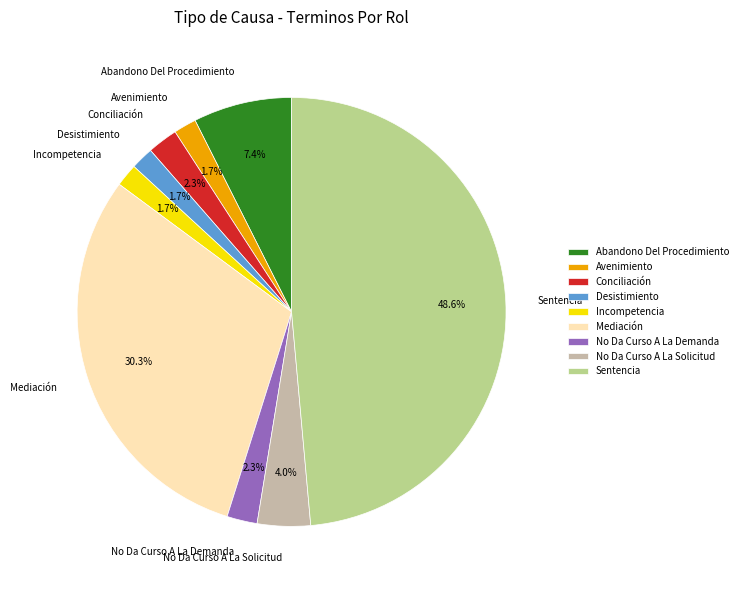

To the nearest percent, what is the difference between the Incompetencia and Conciliación slice percentages?

1%